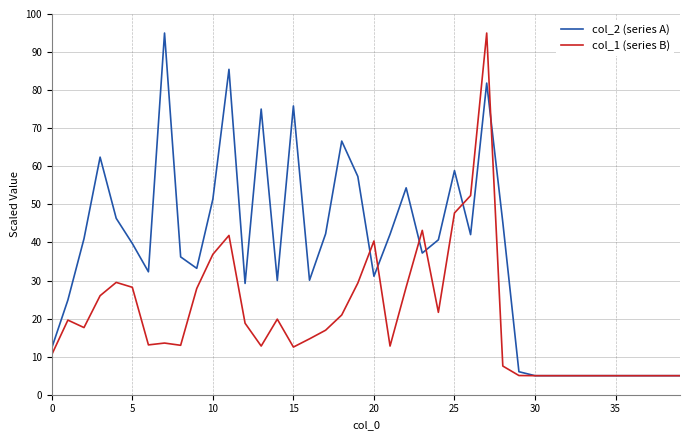

What is the highest value of the col_1 (series B) series?

95.0